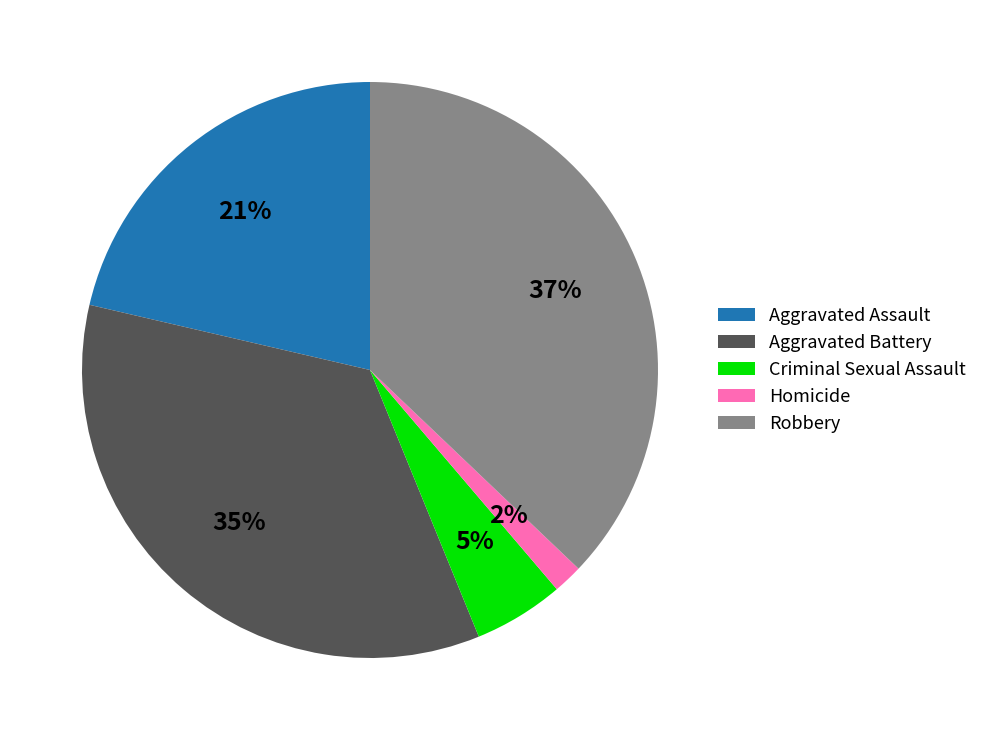

Is the sum of Homicide and Aggravated Assault greater than half?

No